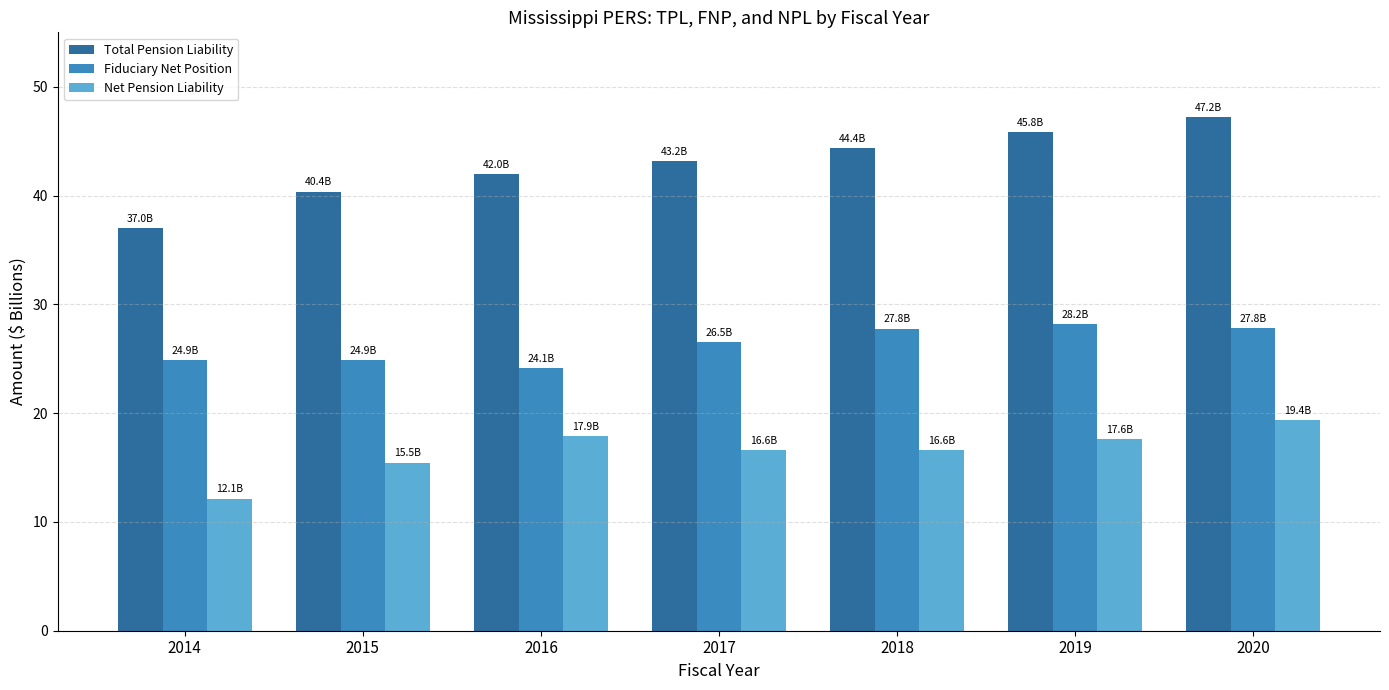

Where does the Net Pension Liability series first go above 16?

2016